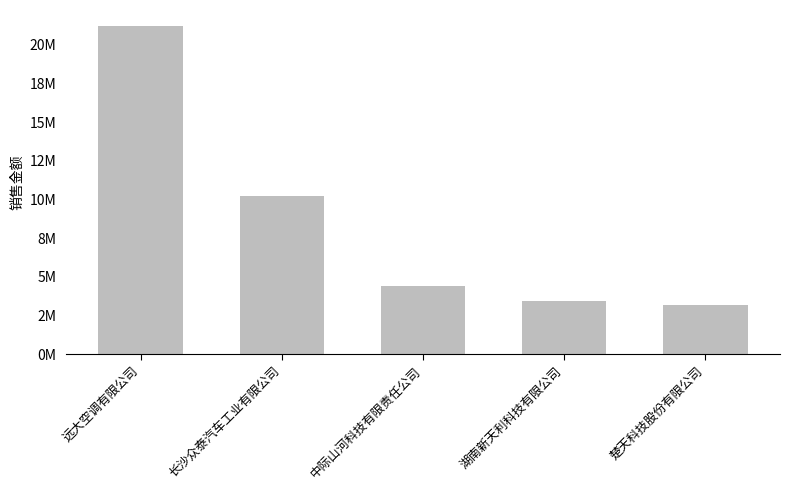

Are the bars horizontal?

No